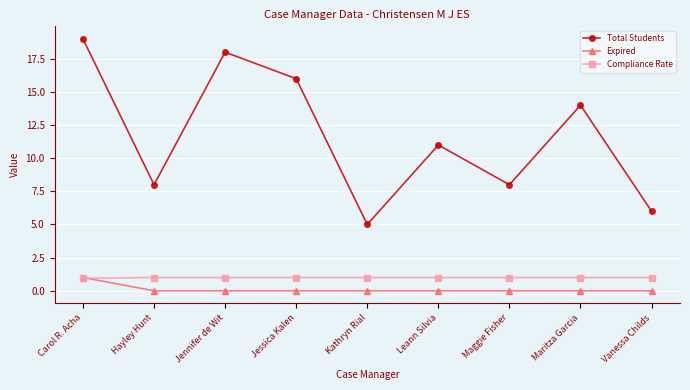

How many lines are shown in the chart?

3